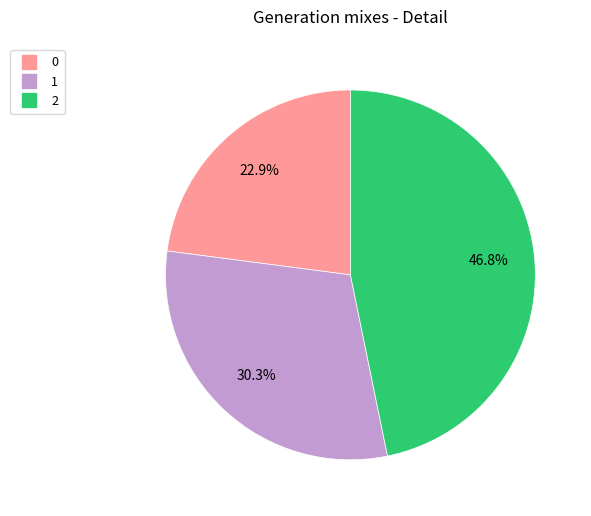

Approximately how many times larger is the value at 0 compared to 2?

0.5